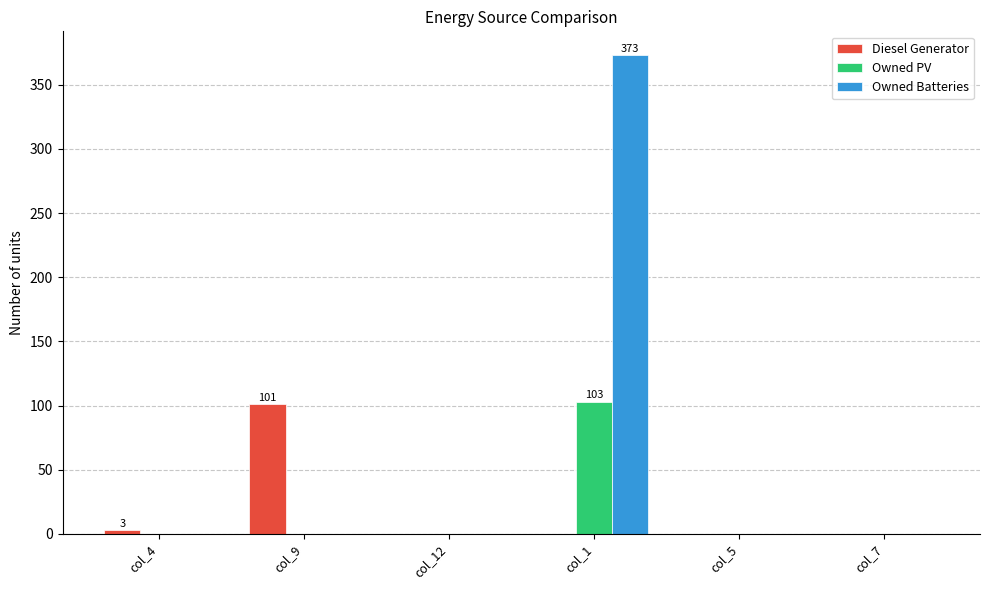

The value of Owned PV at col_12 is 0. True or false?

True